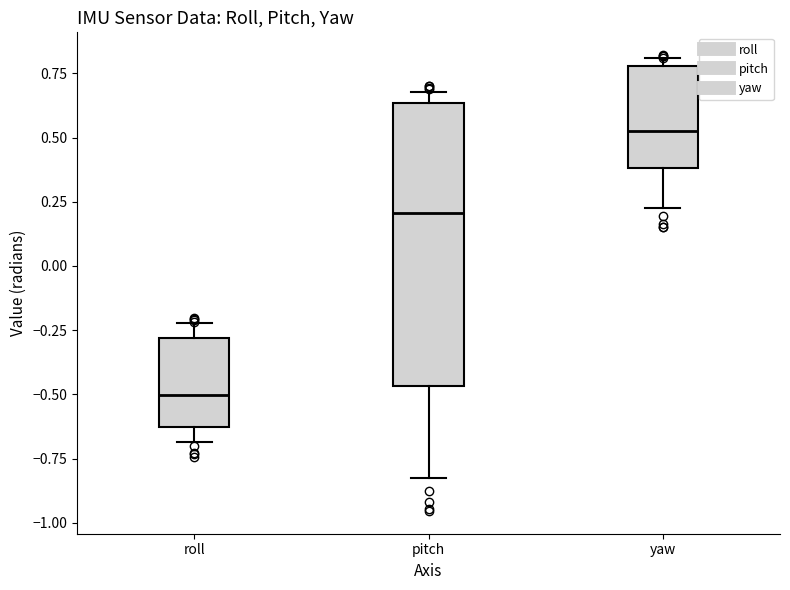

Reading left to right, transcribe this box plot: for each box, give where its median line is, the range the box spans, and where its two whiskers end, as read against the y-axis. The values are not printed on the chart, so give them approximately, as read against the axis.

roll: median -0.50, box -0.65 to -0.30, whiskers -0.70 to -0.20
pitch: median 0.20, box -0.45 to 0.65, whiskers -0.80 to 0.70
yaw: median 0.55, box 0.40 to 0.80, whiskers 0.20 to 0.80 (just above the box's upper edge)